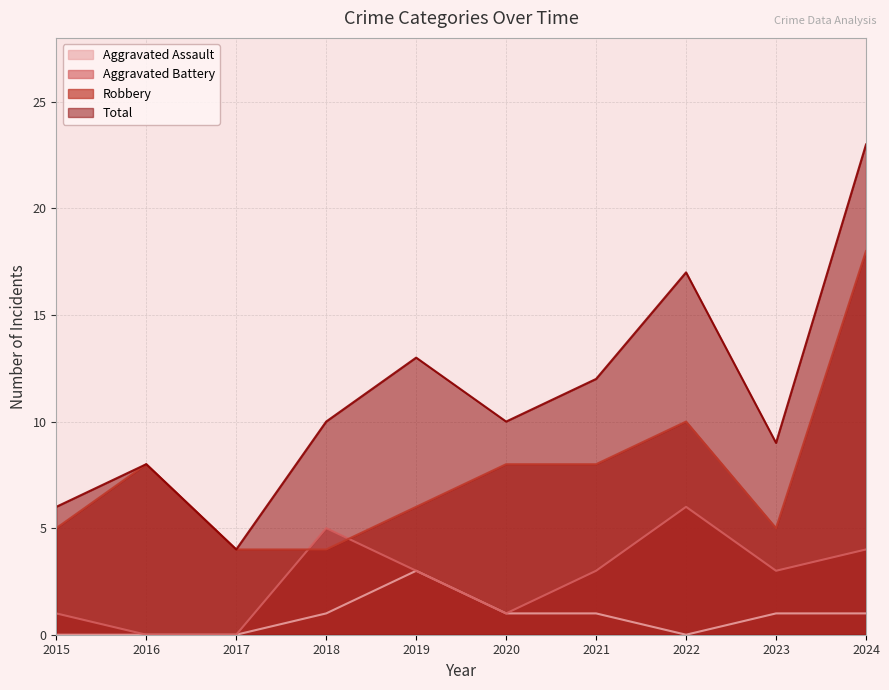

How many values in the Robbery series exceed 8?

2